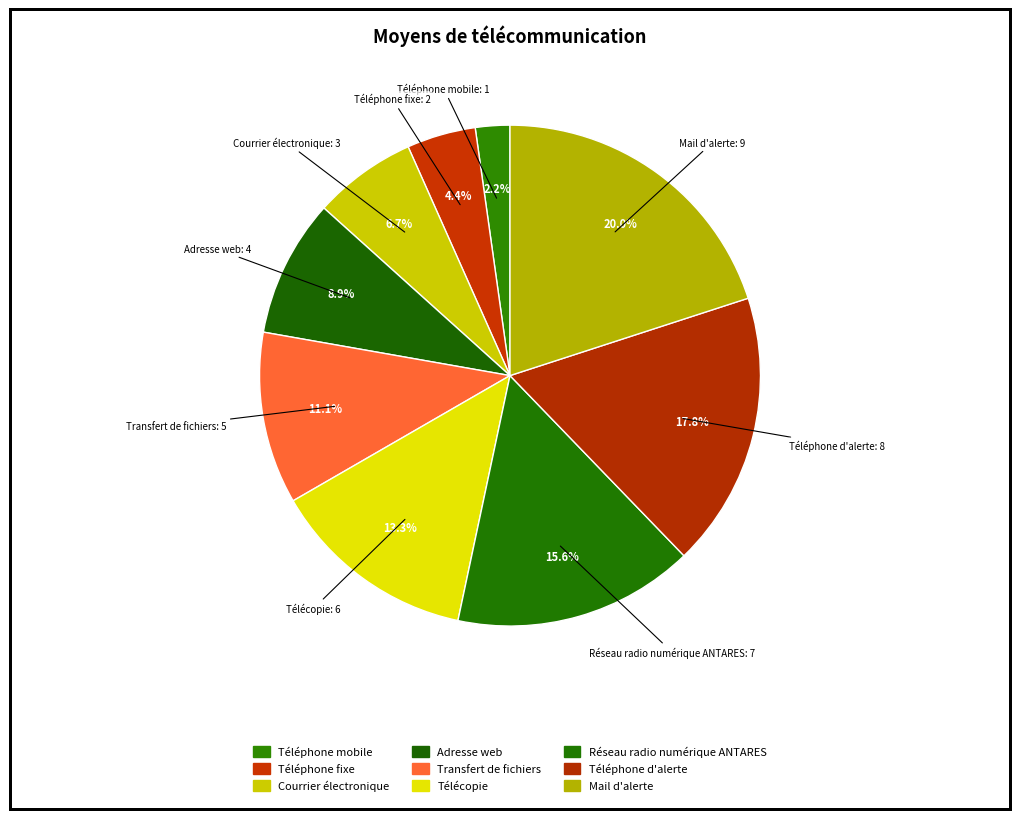

Rank the categories by value from highest to lowest.

Mail d'alerte, Téléphone d'alerte, Réseau radio numérique ANTARES, Télécopie, Transfert de fichiers, Adresse web, Courrier électronique, Téléphone fixe, Téléphone mobile